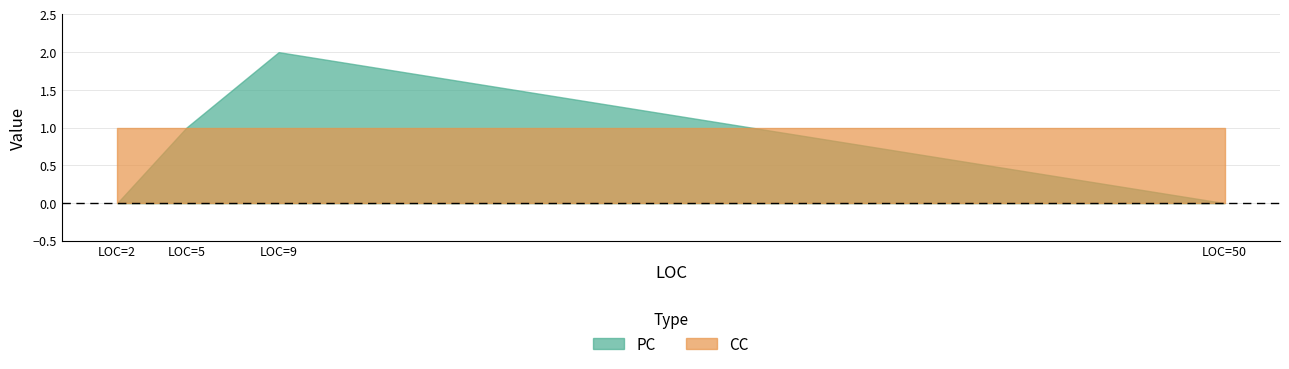

At which label is PC closest to 1?

Main